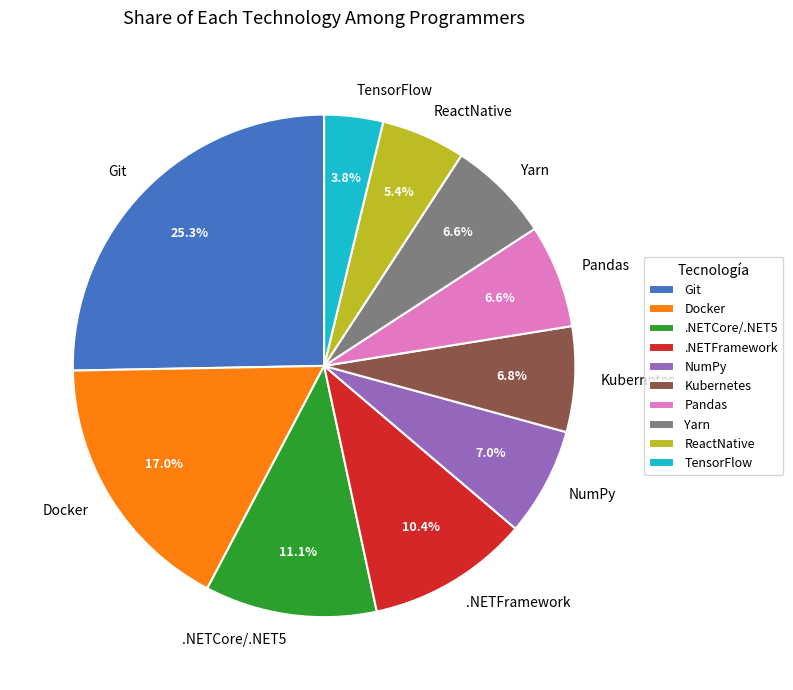

Is the sum of .NETFramework and TensorFlow greater than half?

No